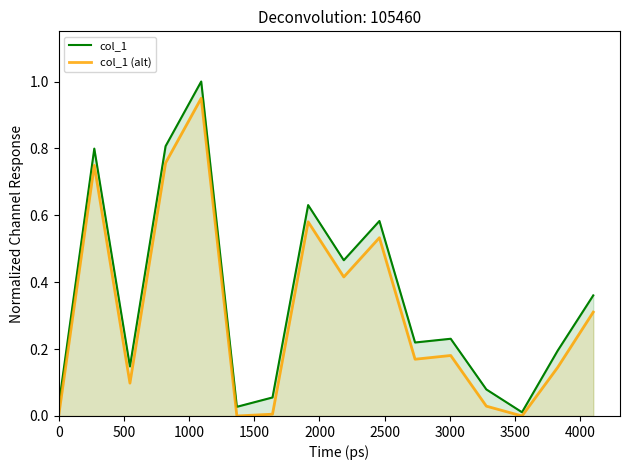

Which series has the widest spread of values?

col_1